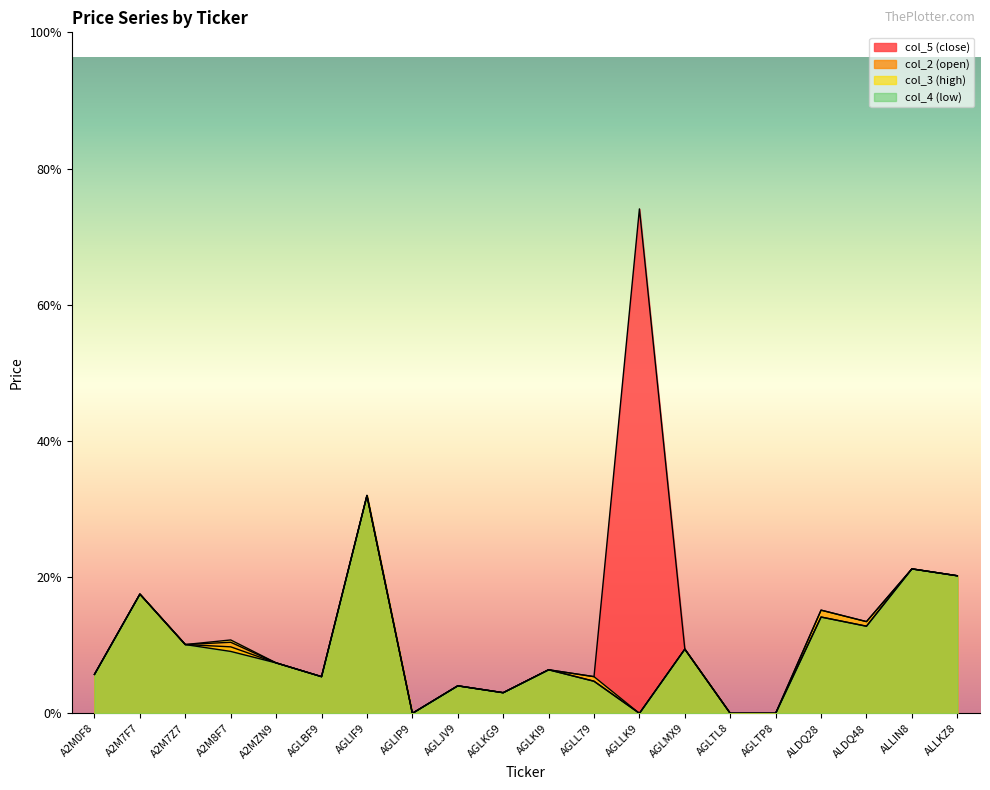

True or false: col_4 (low) and col_3 (high) cross at least once.

False